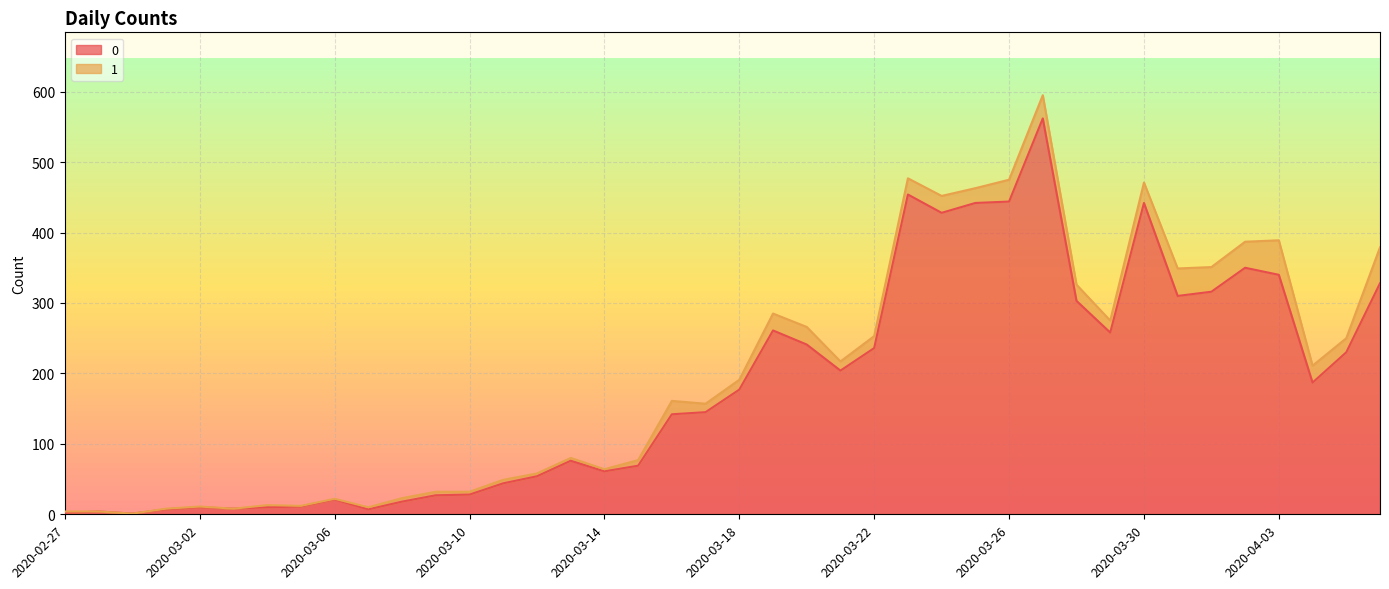

The chart shows a value of 310 at 2020-03-31. True or false?

True